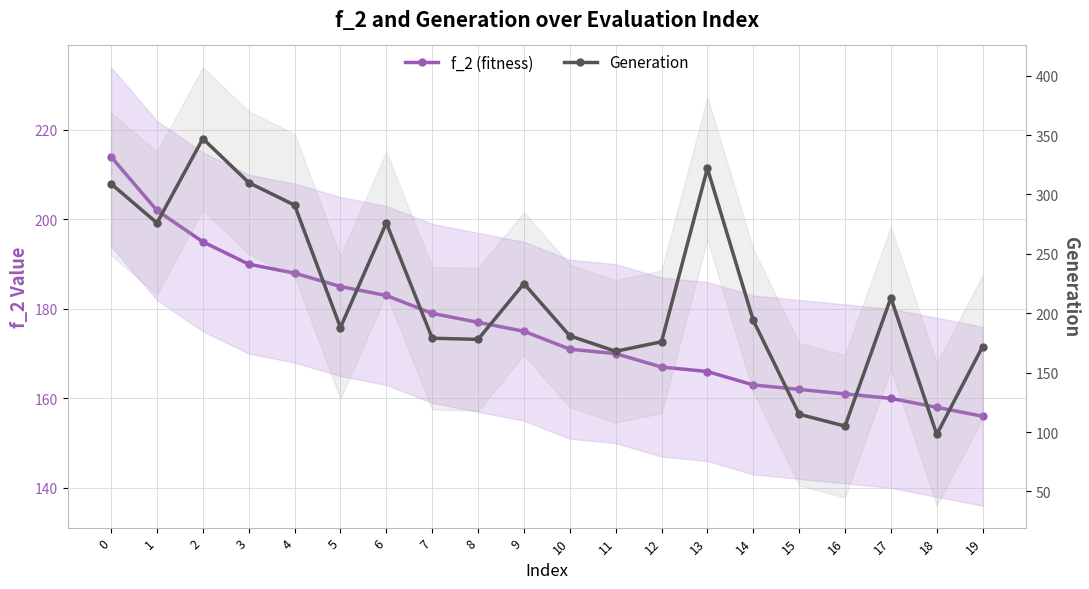

True or false: f_2 (fitness) and Generation intersect in this chart.

True